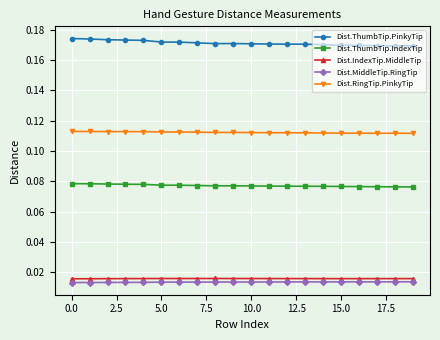

True or false: Dist.ThumbTip.IndexTip has more than 0 points higher than both neighbors.

True